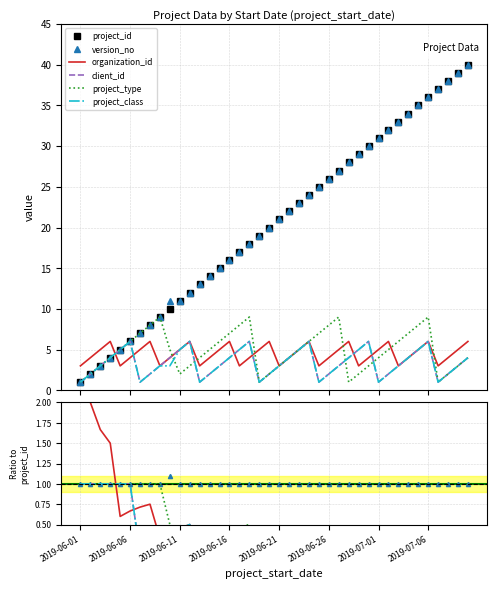

Where is the first local maximum for client_id?

2019-06-06